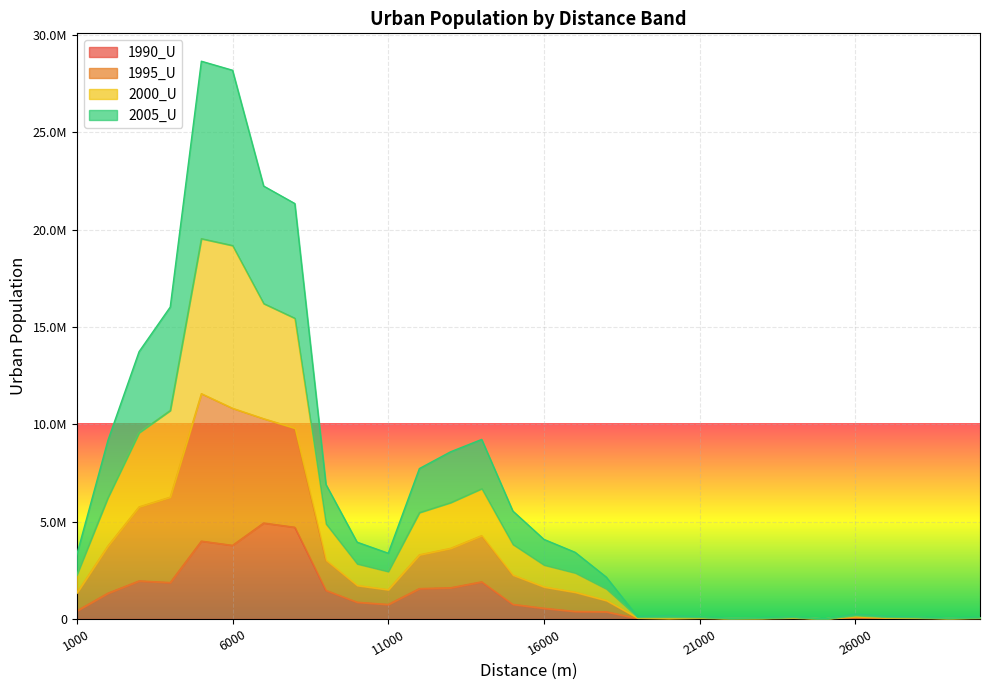

What is the value of the 2005_U point at the 1st from the left?

1334685